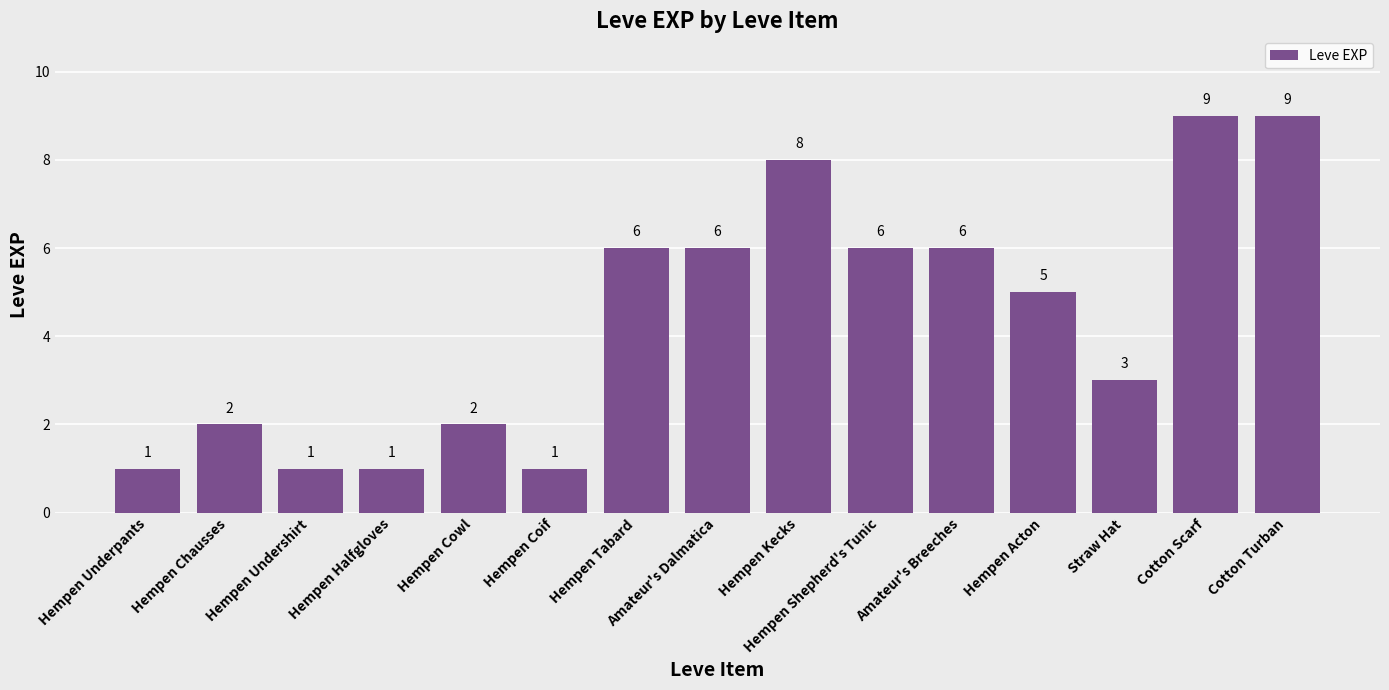

Read the value at Hempen Acton.

5